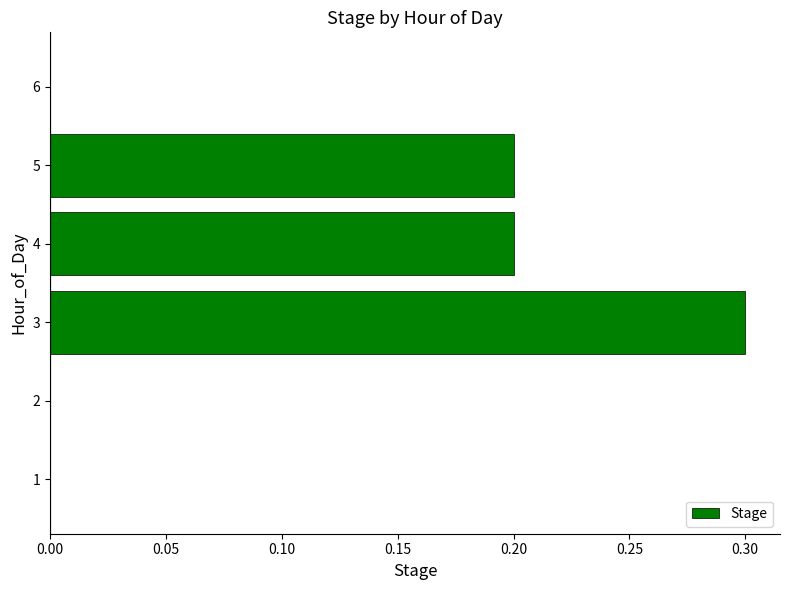

The chart shows a value of 0.2 at 5. True or false?

True